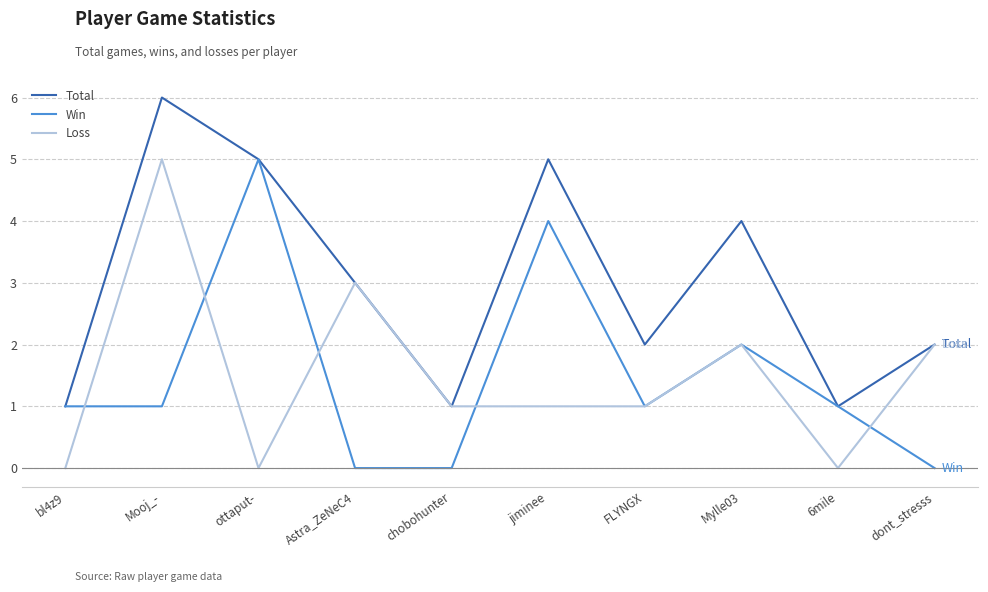

Which series has the largest total across all categories?

Total